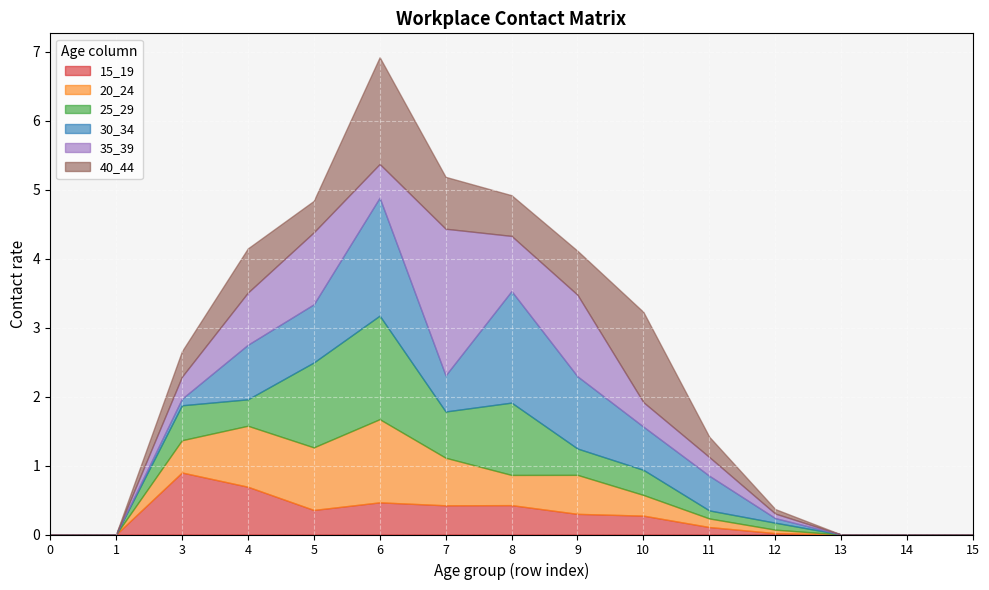

Rank the series at 5 from highest to lowest value.

25_29, 35_39, 20_24, 30_34, 40_44, 15_19